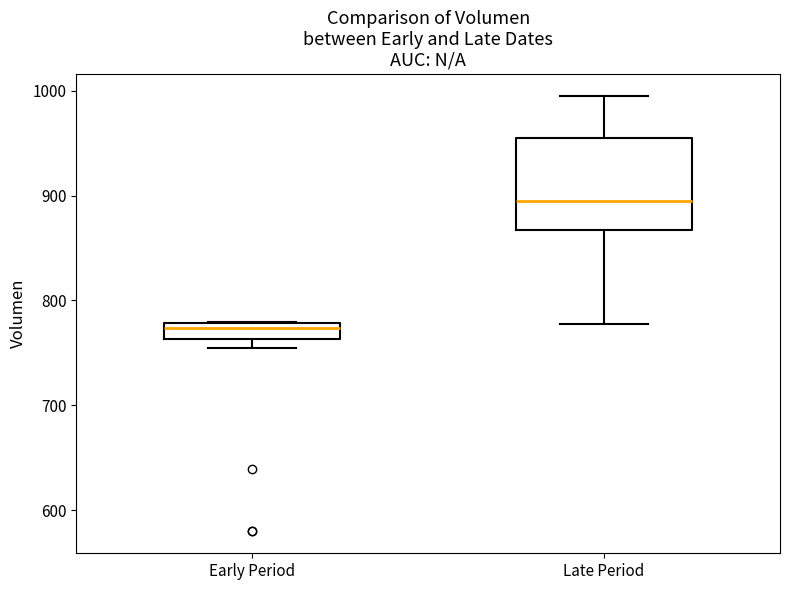

Reading left to right, transcribe this box plot: for each box, give where its median line is, the range the box spans, and where its two whiskers end, as read against the y-axis. The values are not printed on the chart, so give them approximately, as read against the axis.

Early Period: median 770, box 760 to 780, whiskers 750 to 780
Late Period: median 890, box 870 to 960, whiskers 780 to 1000